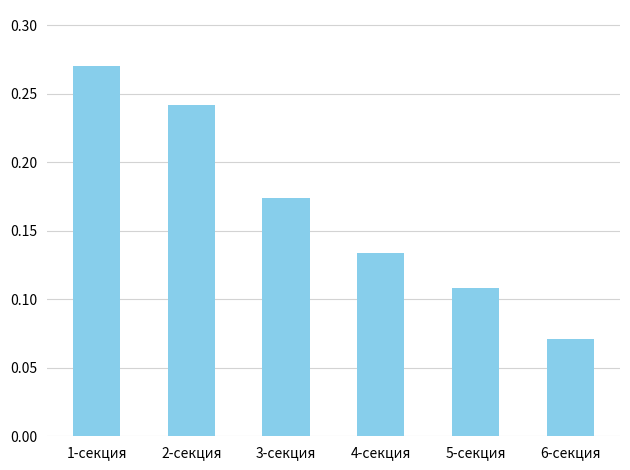

The chart shows a value of 0.2 at 4-секция. True or false?

False